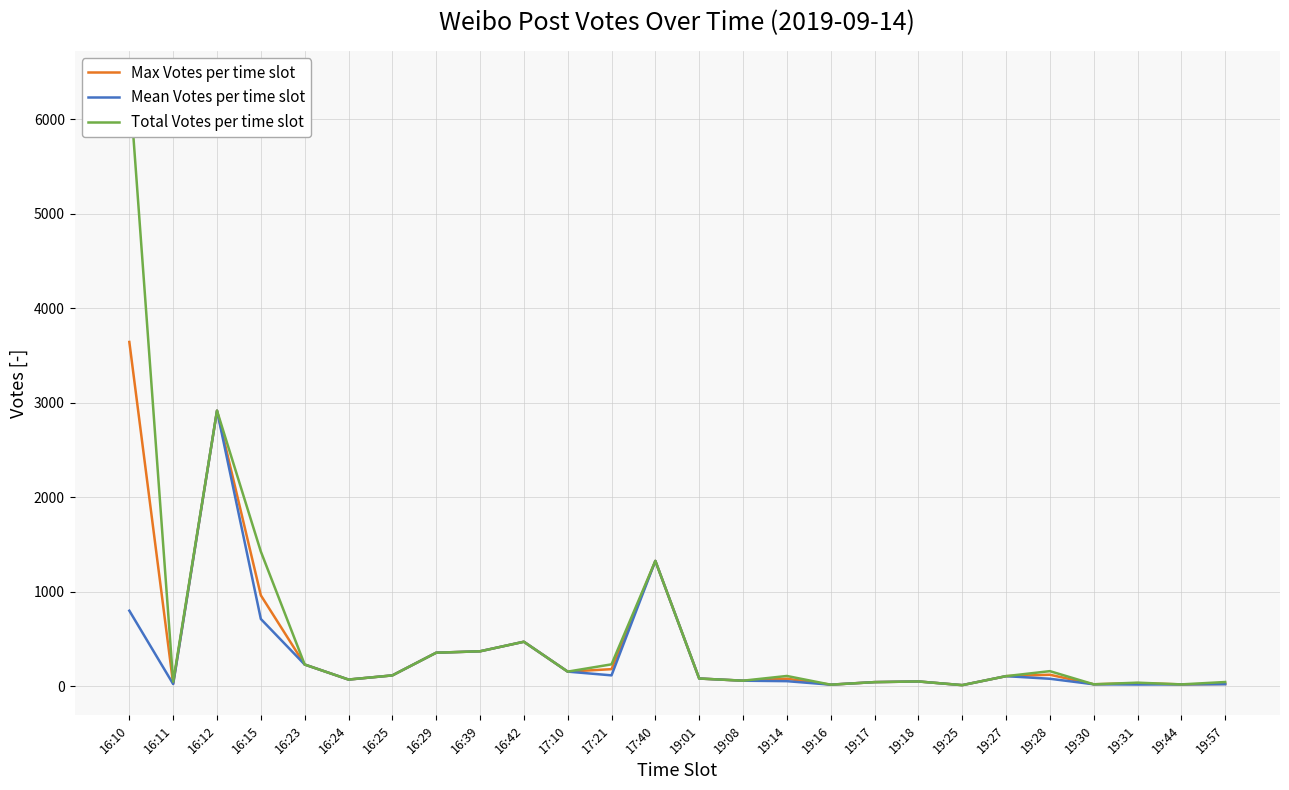

What is the difference between the maximum and minimum values in the Mean Votes per time slot series?

2903.0